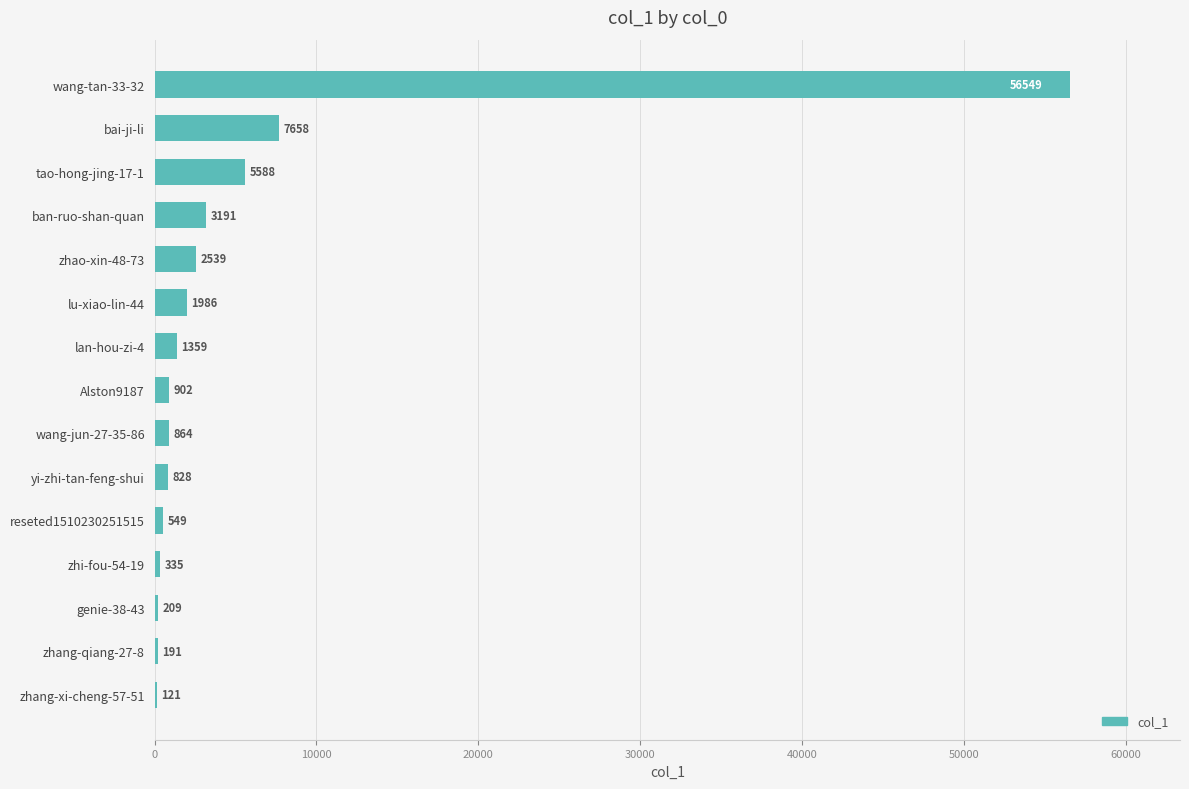

What is the sum of all values?

82869